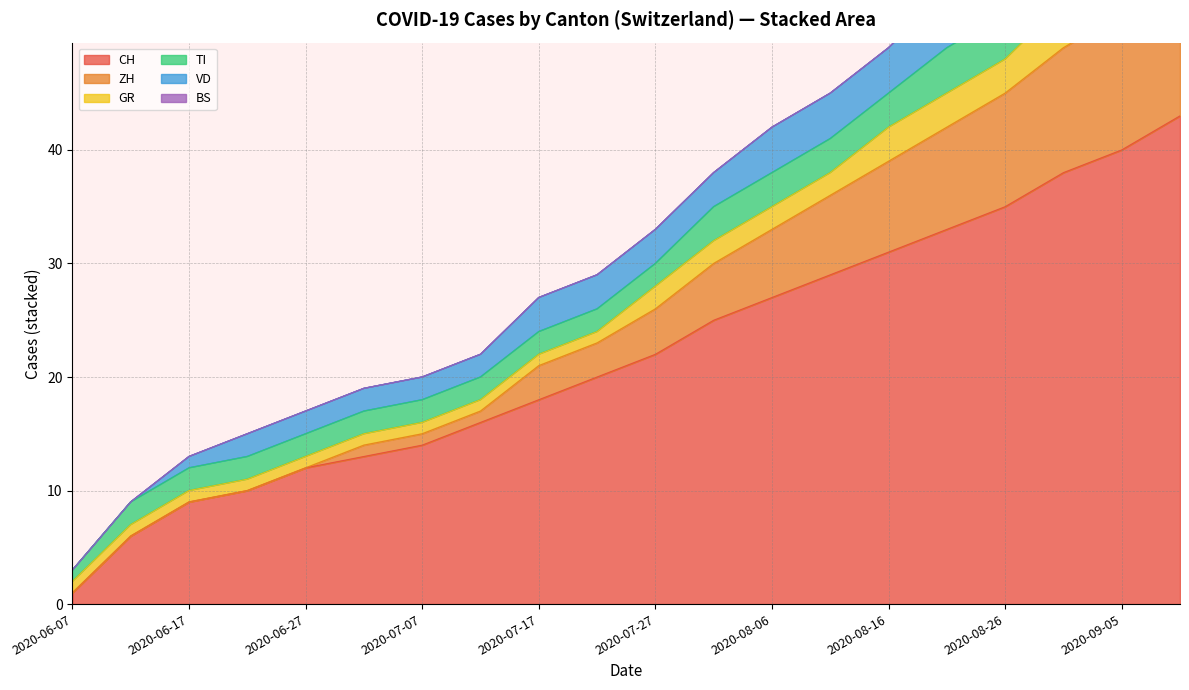

True or false: TI and CH intersect in this chart.

False